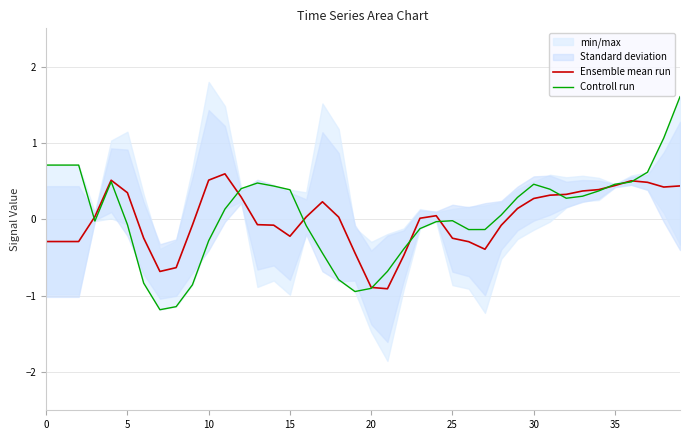

At which label does Ensemble mean run reach its minimum?

21